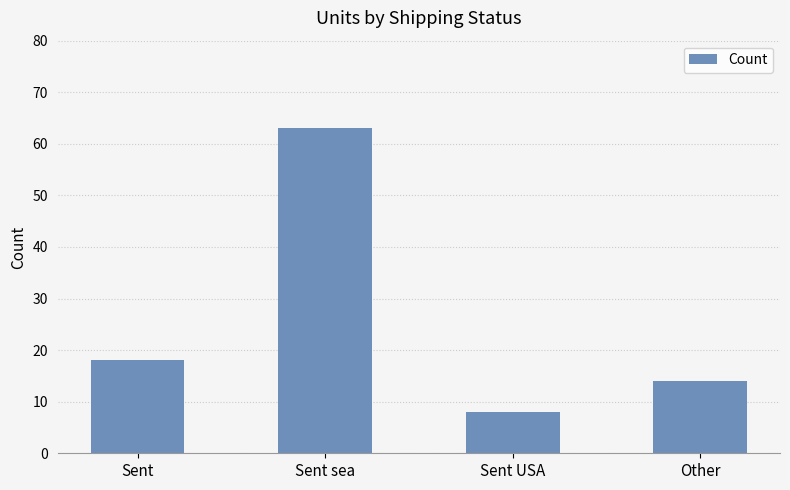

Are the bars grouped side by side (vs. stacked)?

No